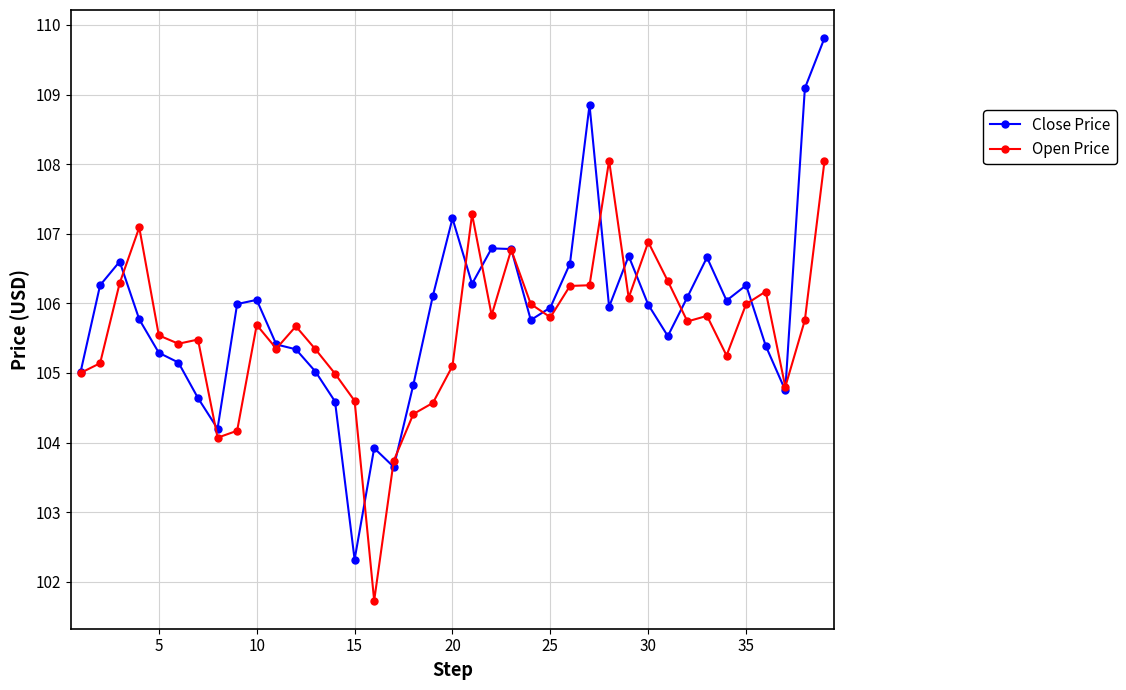

True or false: Open Price has more than 2 points higher than both neighbors.

True